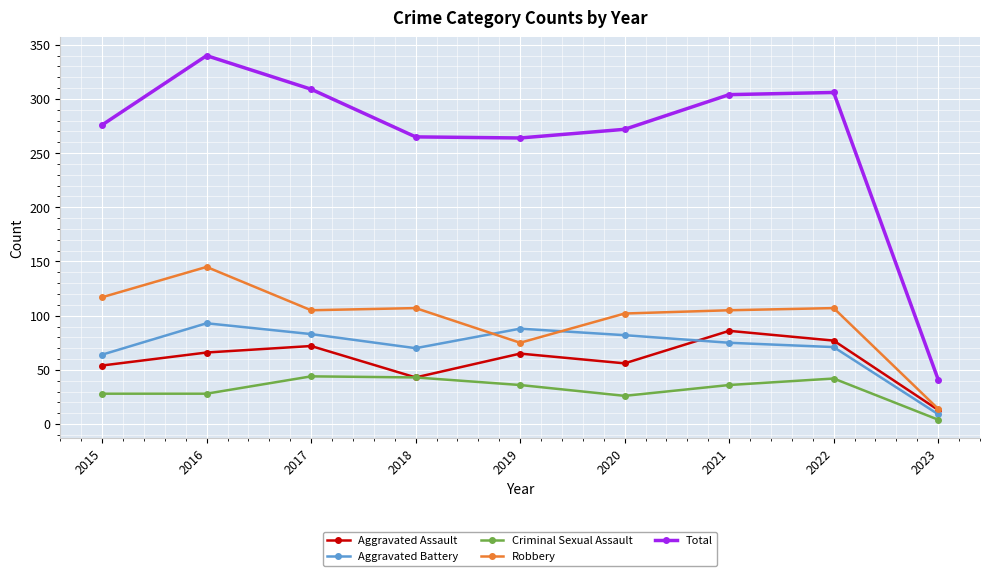

How many lines are shown in the chart?

5